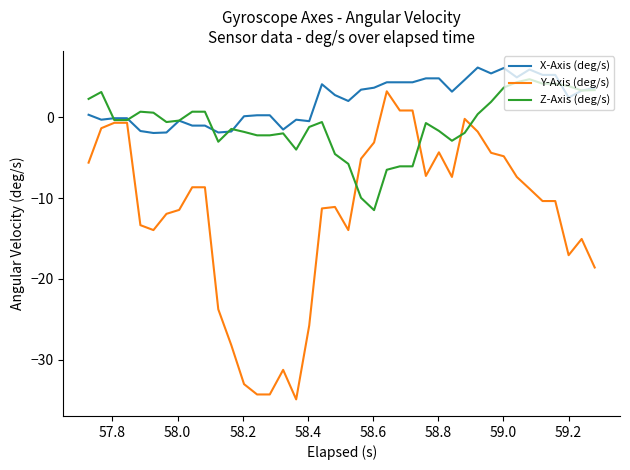

Which series has the widest spread of values?

Y-Axis (deg/s)